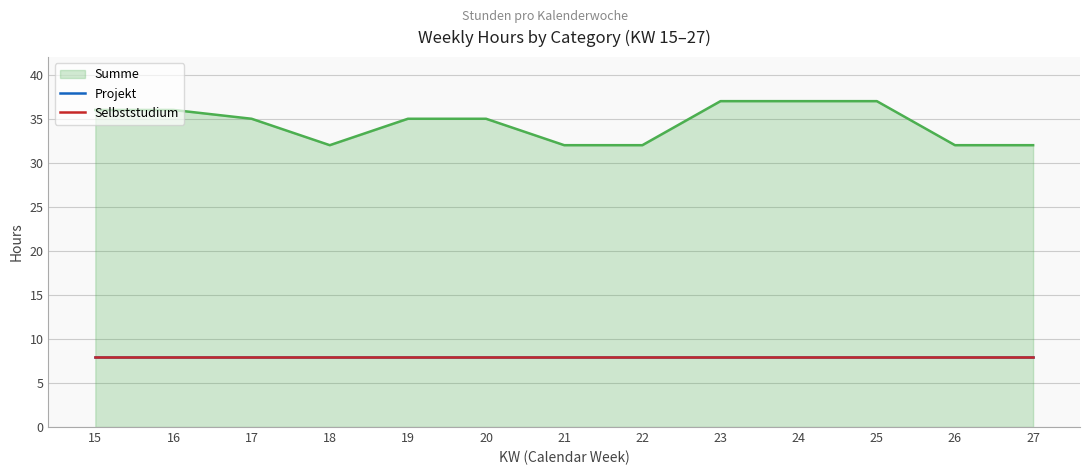

At which category is the sum across all series the highest?

23